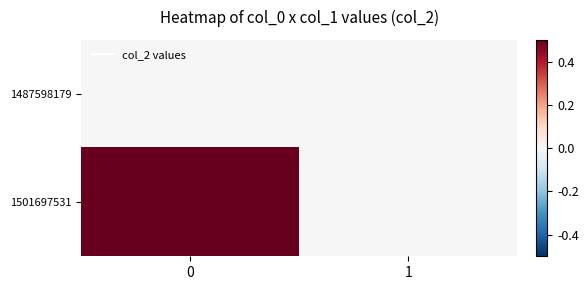

List the series in order of their peak value, lowest first.

1487598179, 1501697531